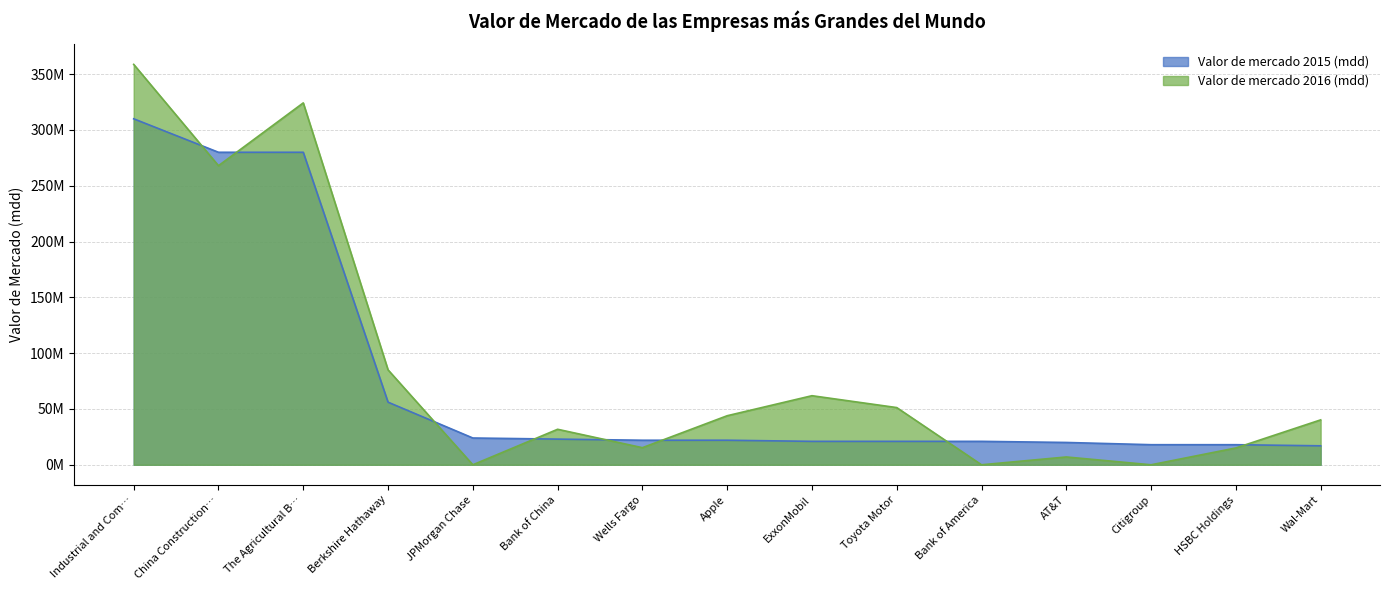

True or false: Valor de mercado 2016 (mdd) has a value of 15320259 at Wells Fargo.

True